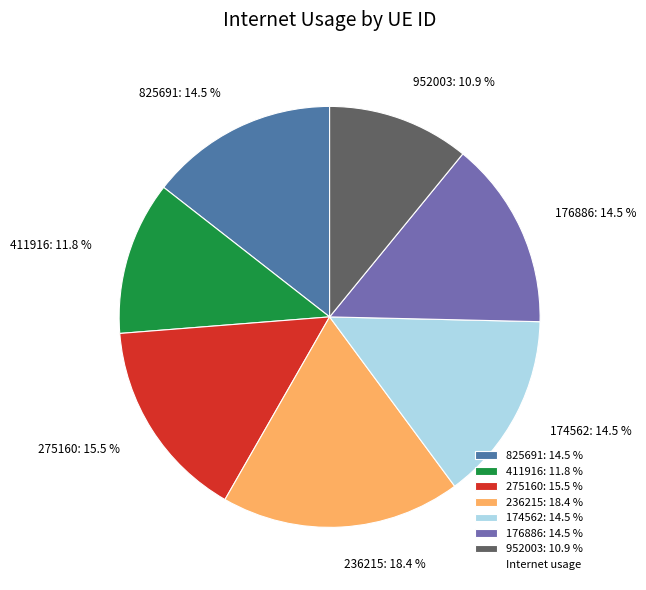

Between 236215 and 411916, which is larger?

236215